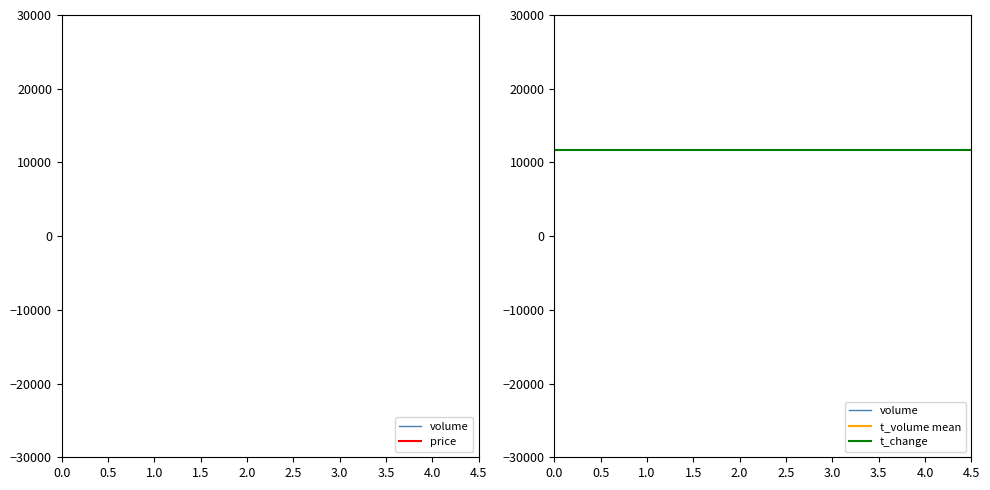

How many interior local valleys does the t_volume series have?

1